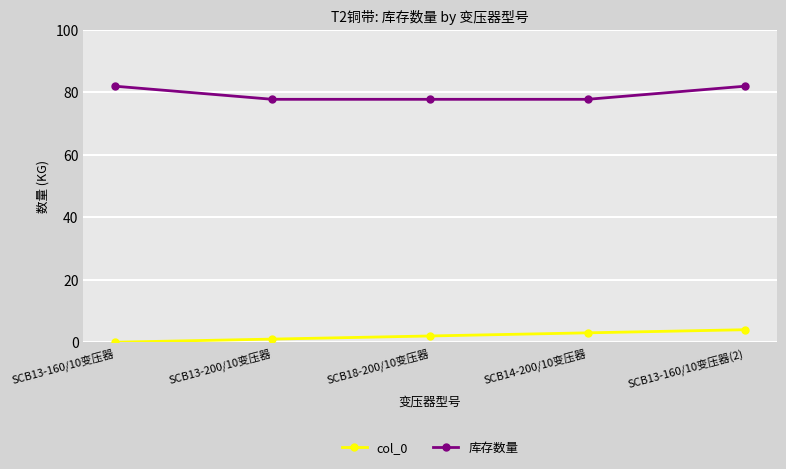

How many lines are shown in the chart?

2